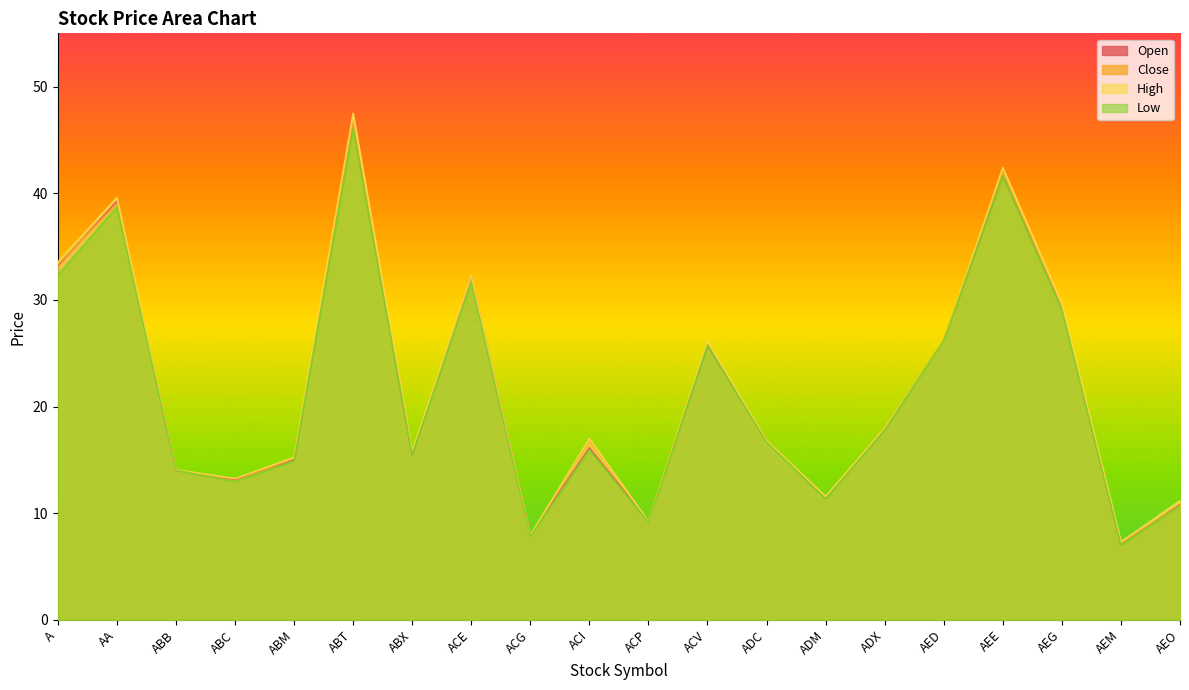

Which has a higher value, AED or A?

A